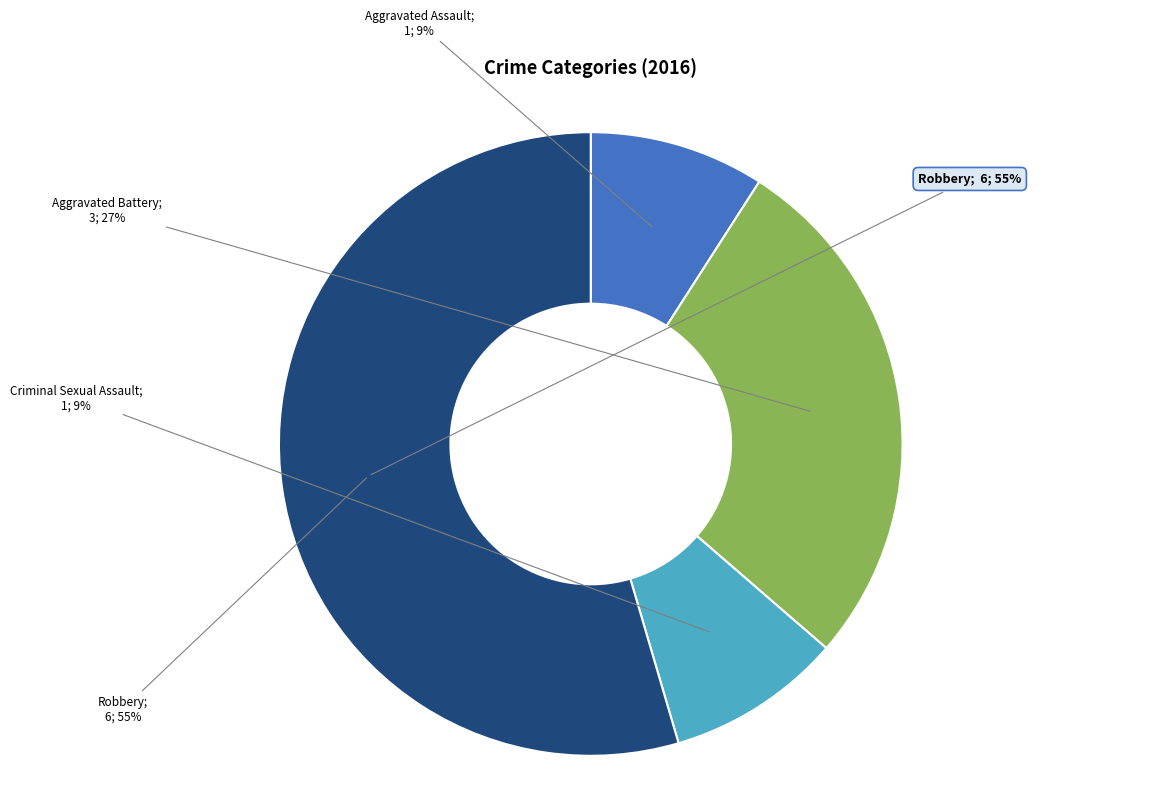

What percentage is the Criminal Sexual Assault slice, to the nearest percent?

9%